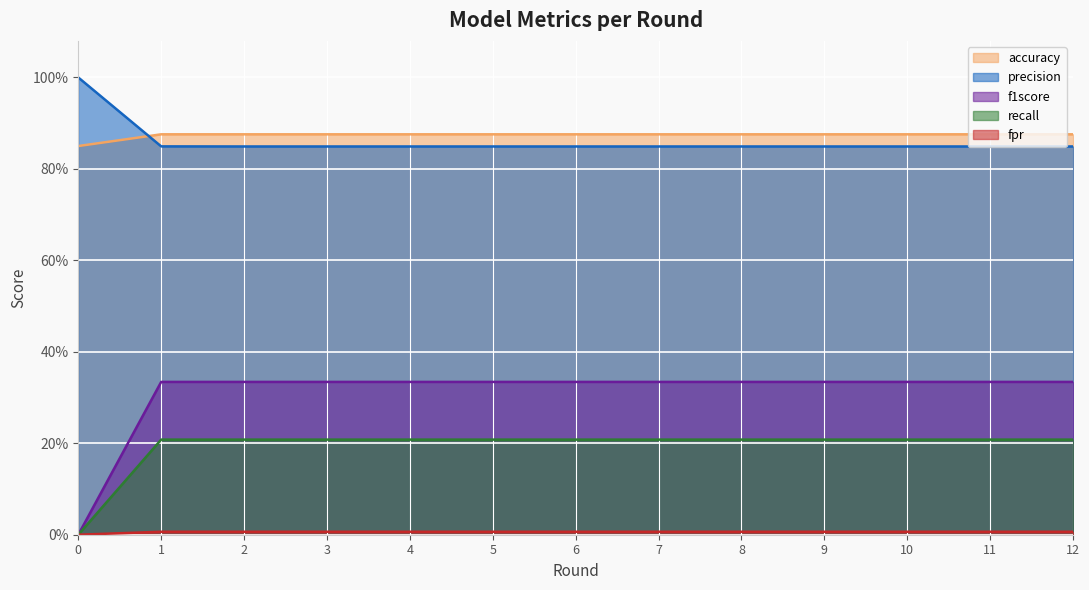

True or false: fpr has more than 0 interior local peaks.

False